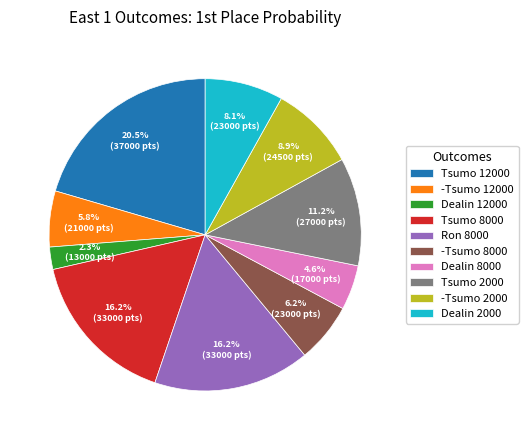

How many segments does this pie chart have?

10